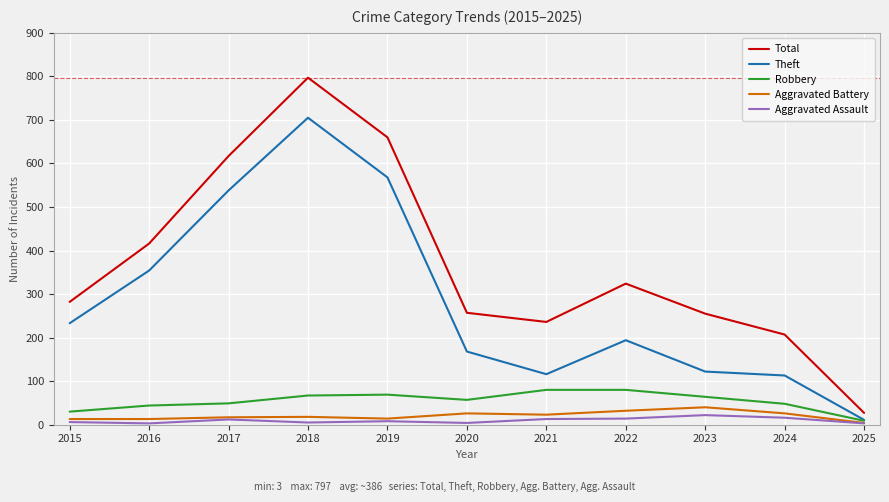

Which series changed the most between 2016 and 2018?

Total